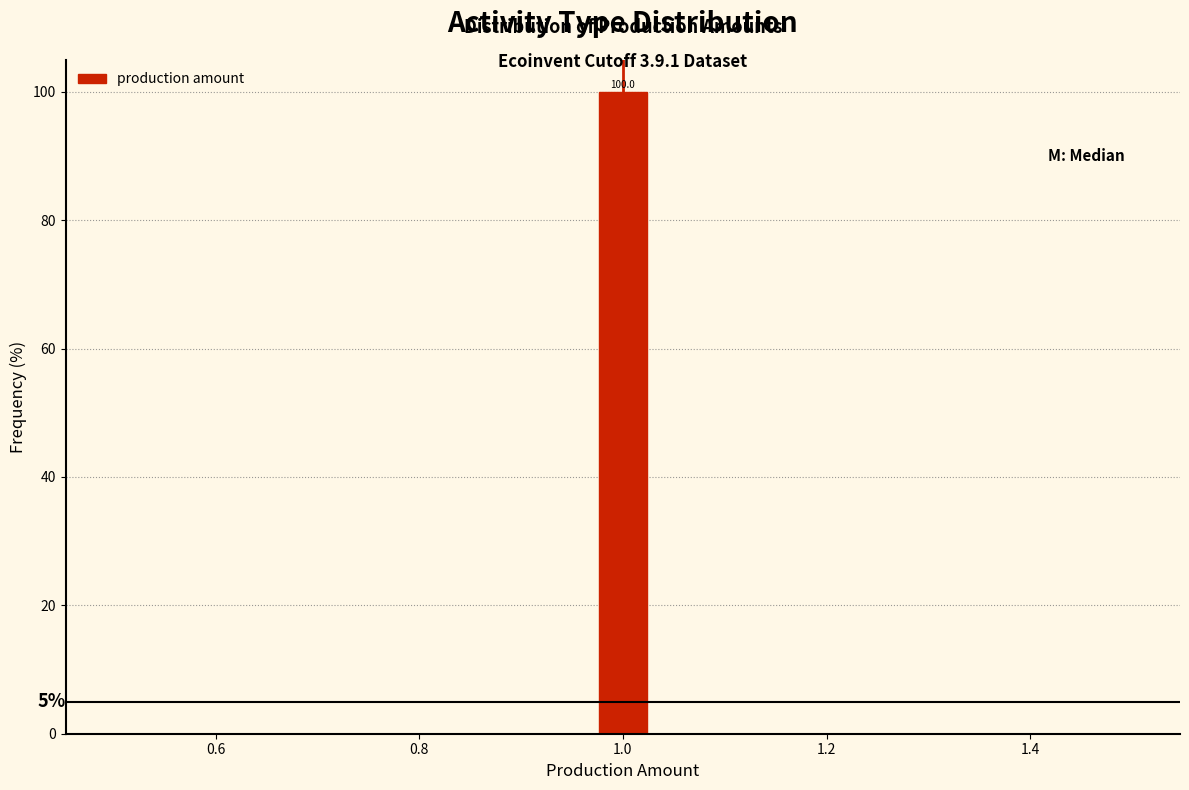

Read against the x-axis, roughly where is the centre of the tallest bar?

1.00